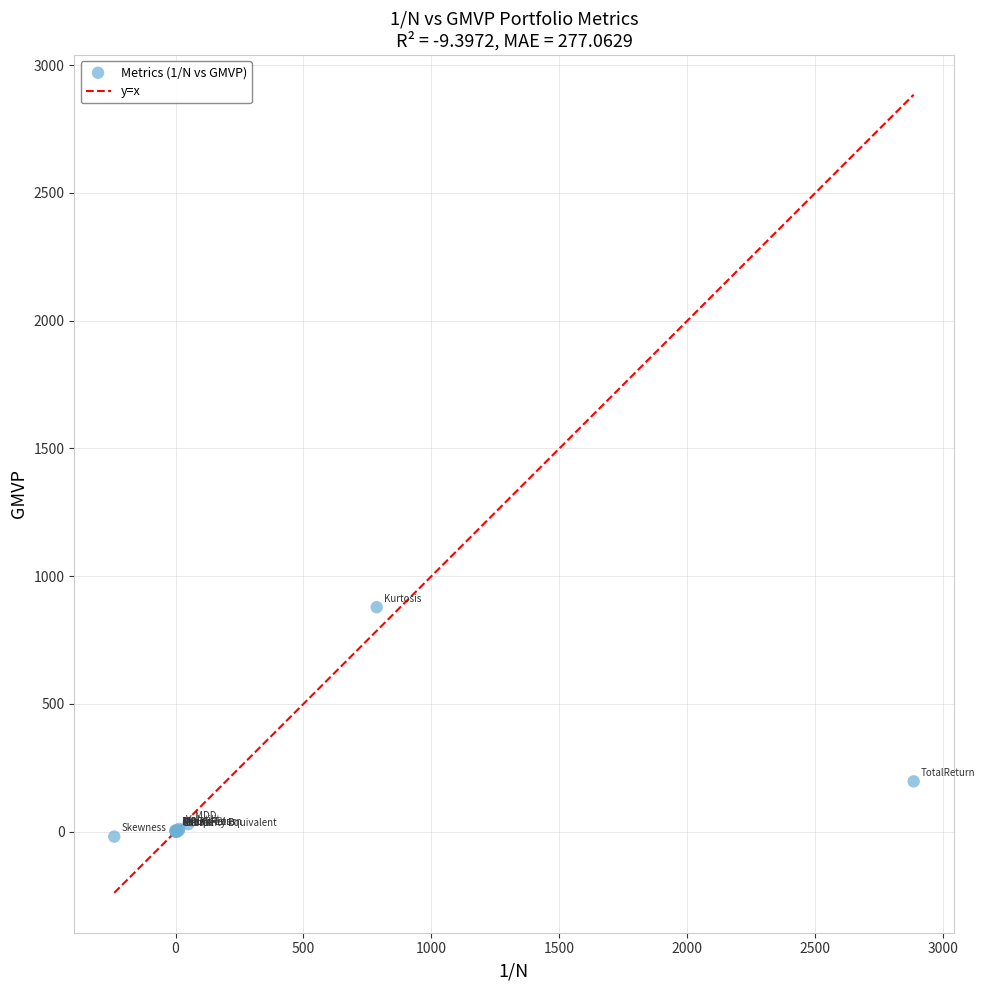

What Y value in the scatter plot is closest to 429?

196.8